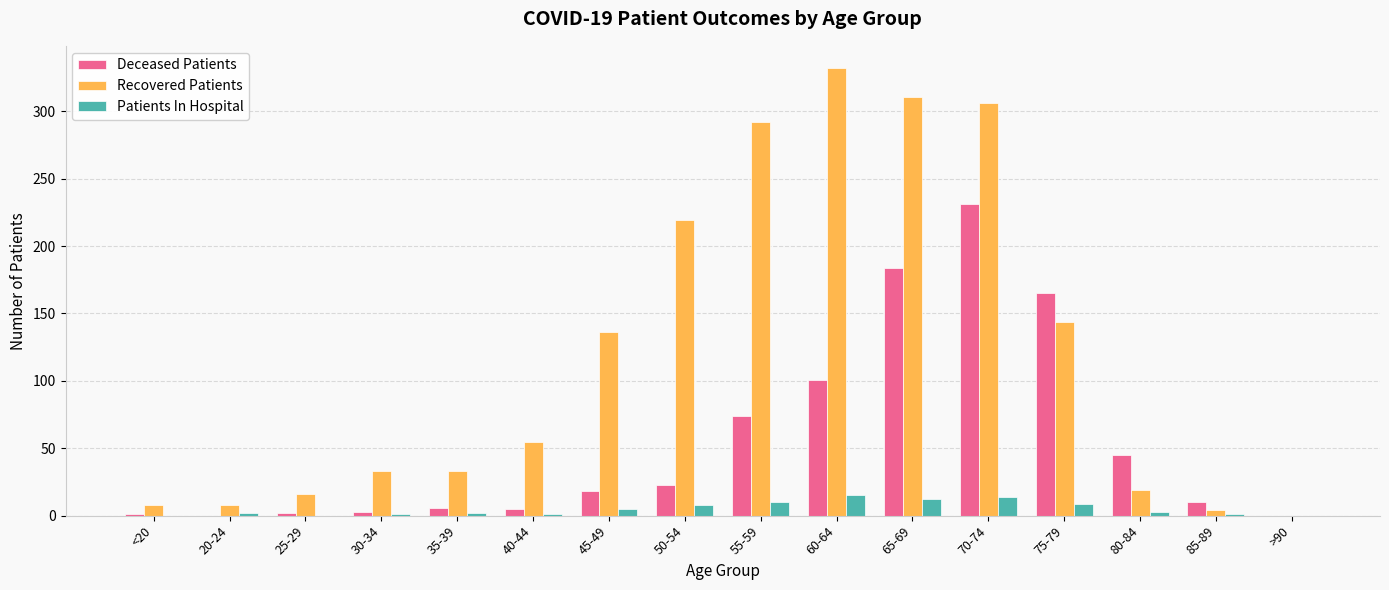

What is the sum of all Recovered Patients values?

1916